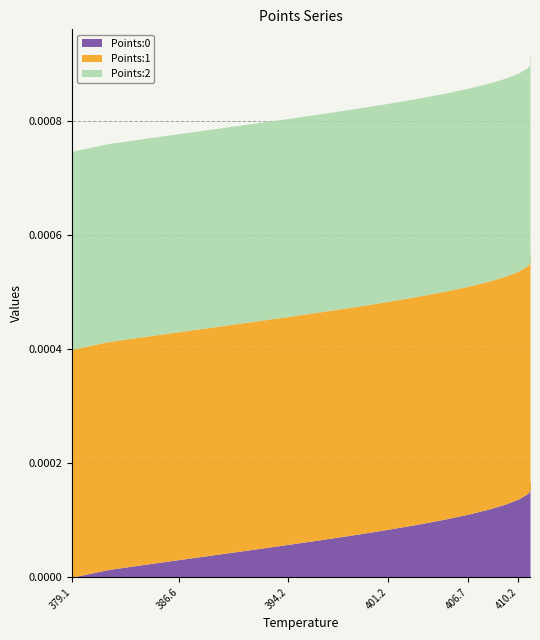

True or false: Points:0 and Points:2 intersect in this chart.

False